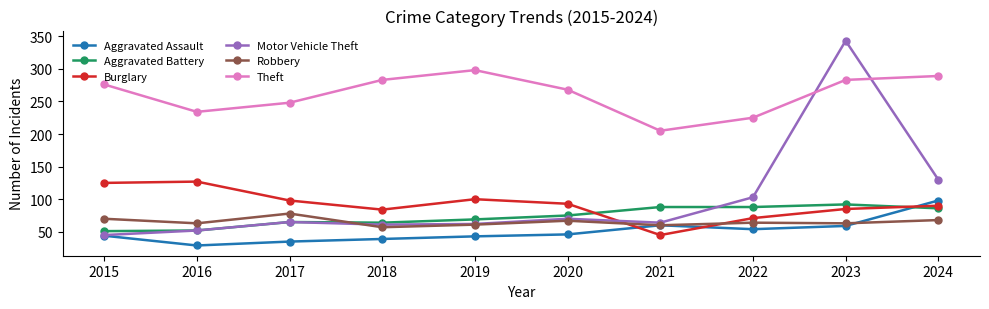

Which category has the lowest value in the Aggravated Assault series?

2016